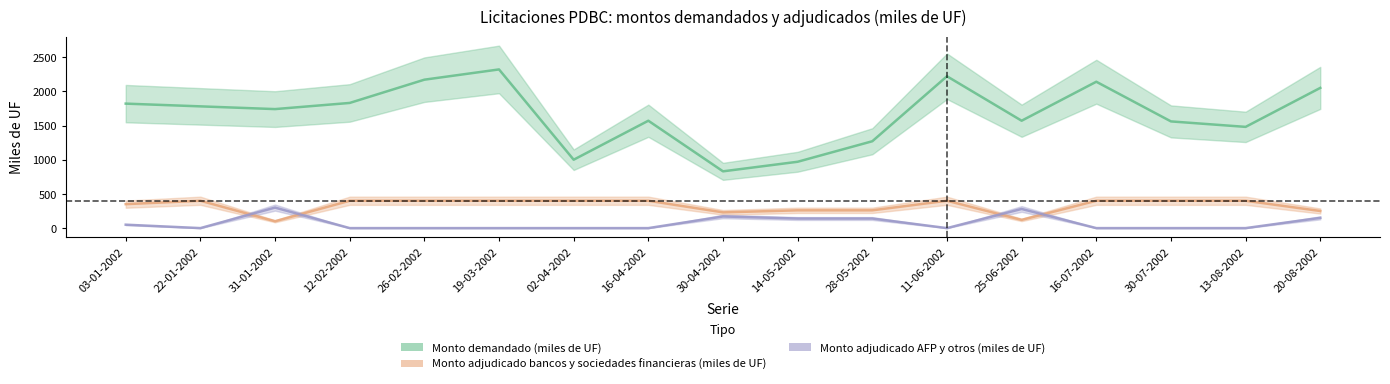

At which category does the chart reach its minimum across all series?

22-01-2002